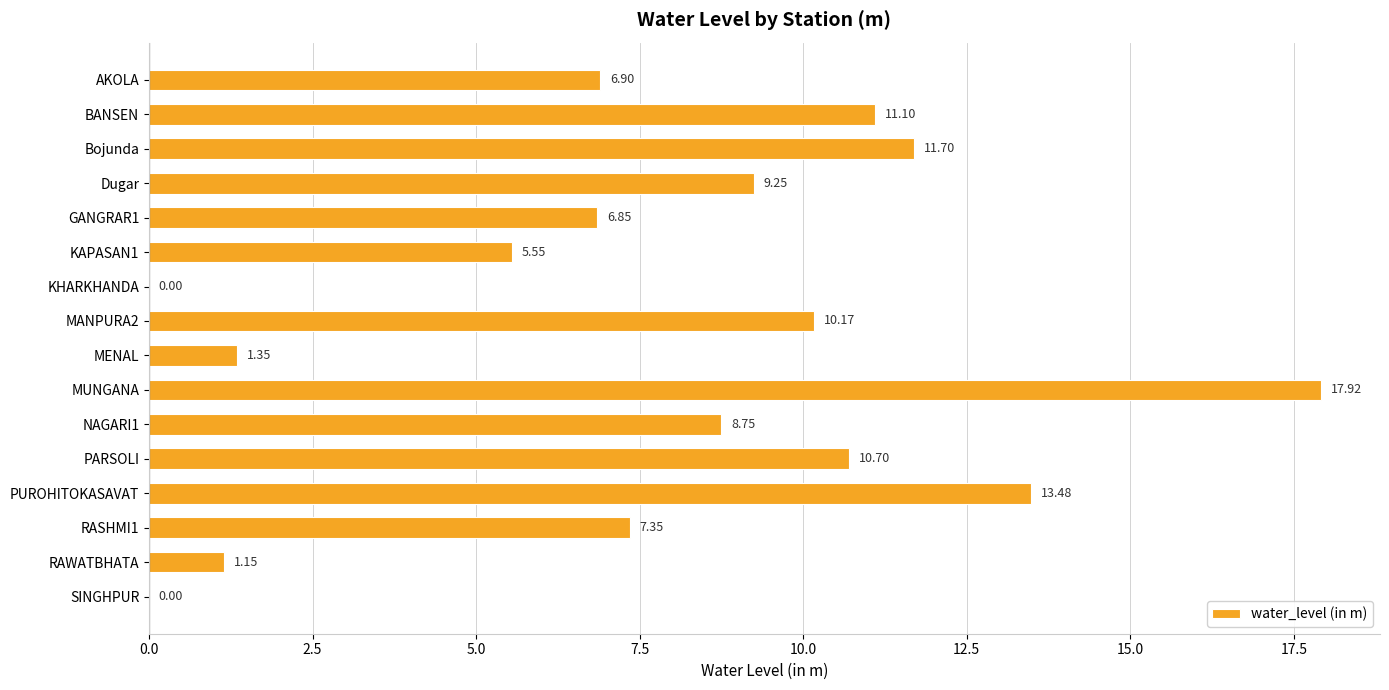

At which category does the chart reach its peak across all series?

MUNGANA